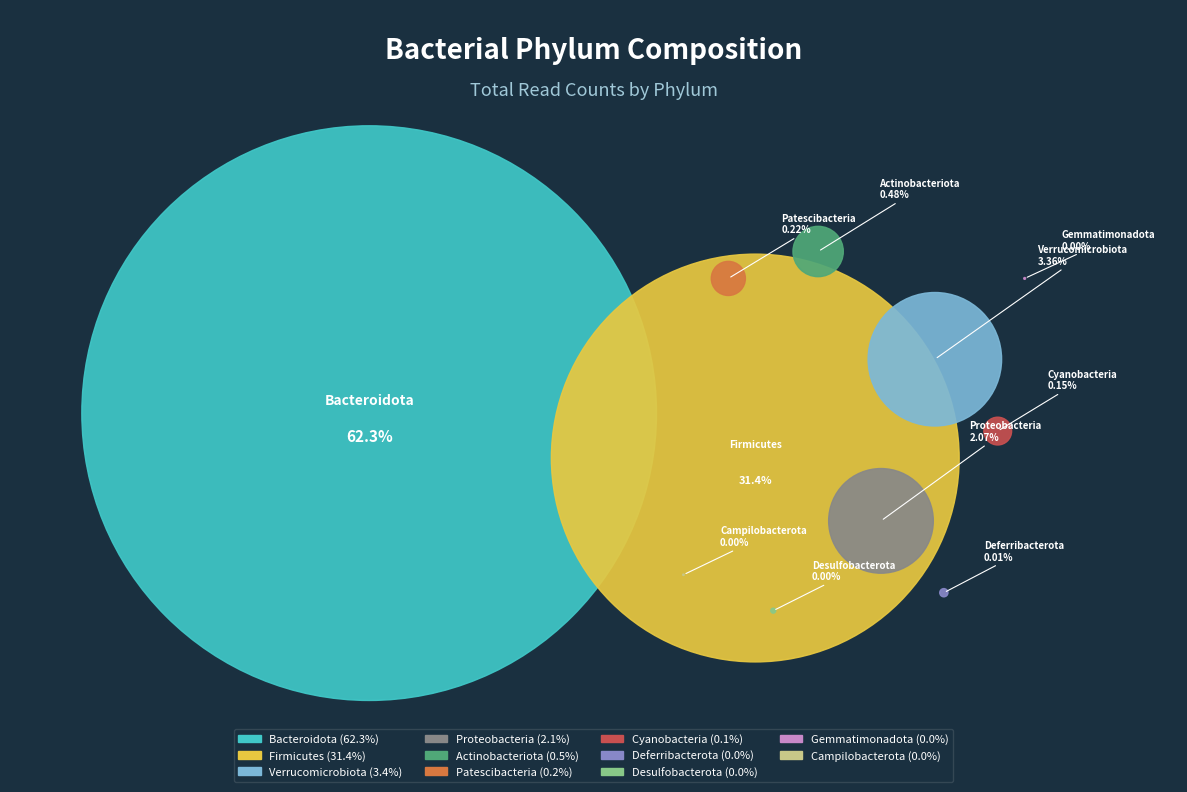

What is the largest slice in the pie chart?

Bacteroidota